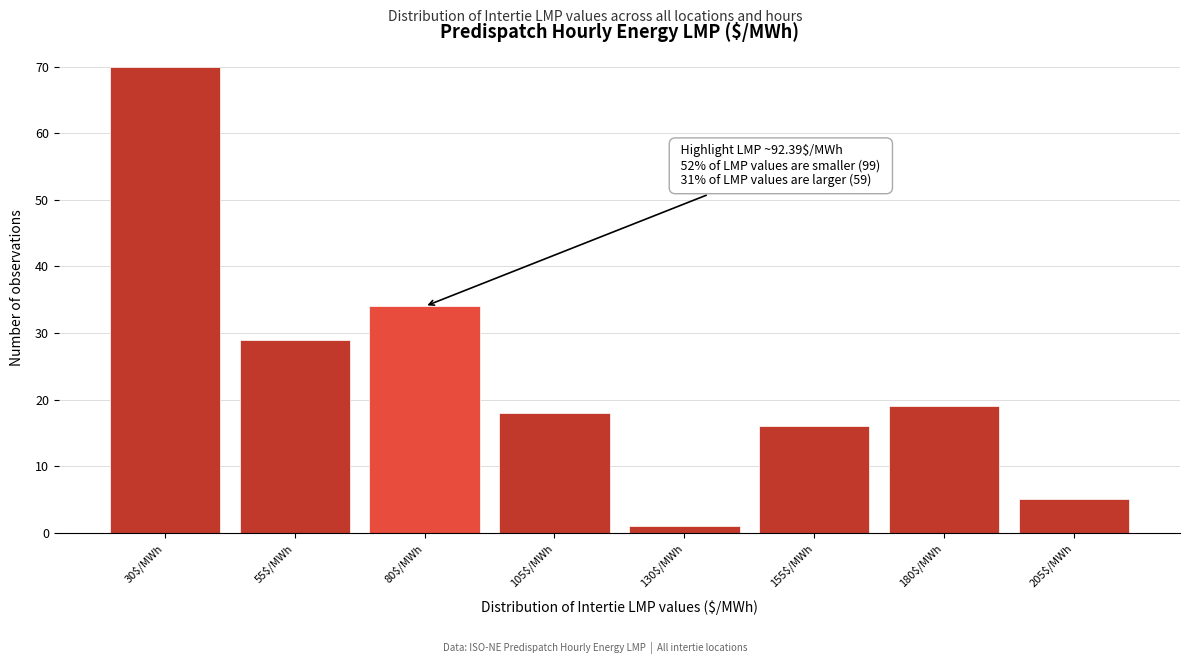

Reading left to right, list all the values displayed in this chart.

70	29	34	18	1	16	19	5